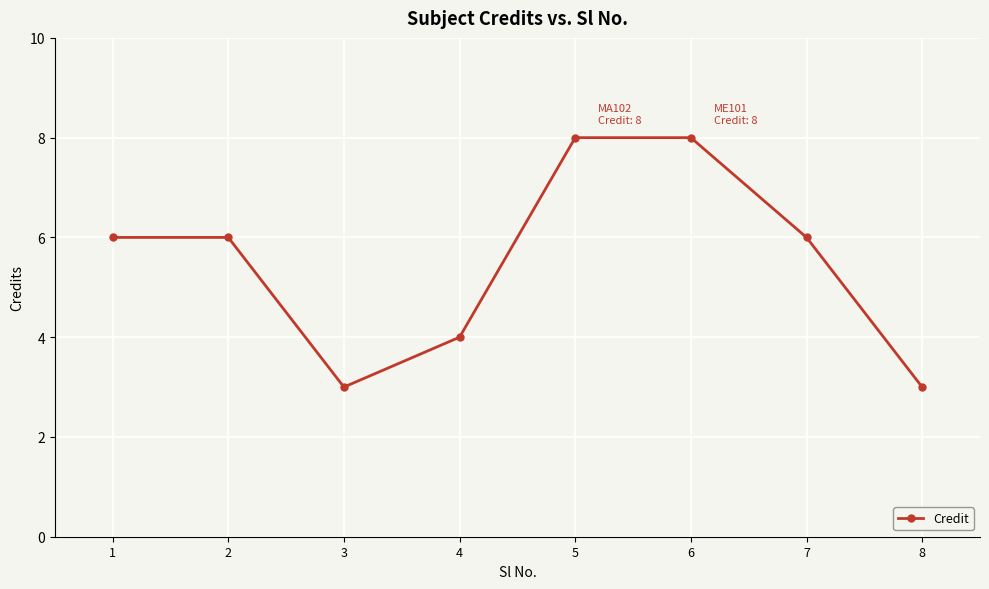

Count the values in the range 4 to 8.

6